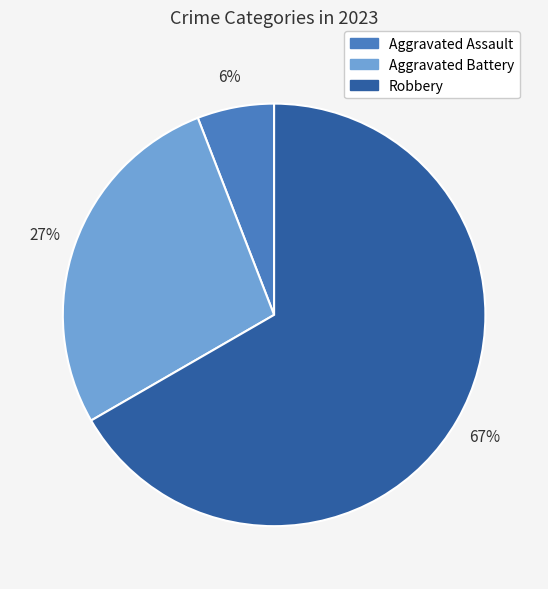

The Robbery slice represents 67% of the pie. True or false?

True